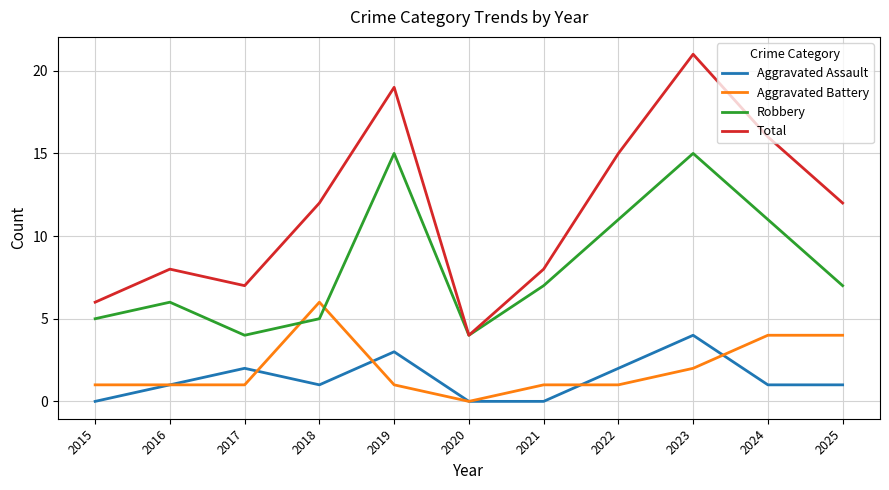

What value does the Total series have at 2016?

8